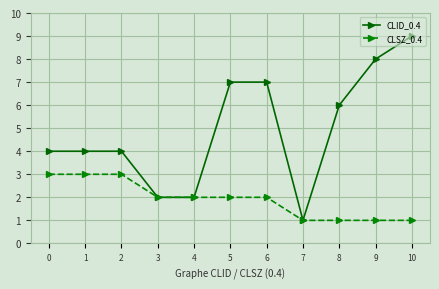

List the series in order of their peak value, lowest first.

CLSZ_0.4, CLID_0.4